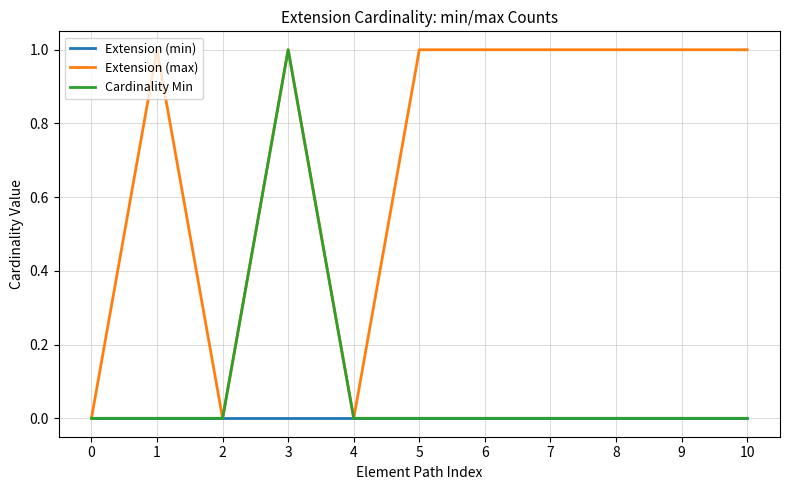

How many lines are shown in the chart?

3